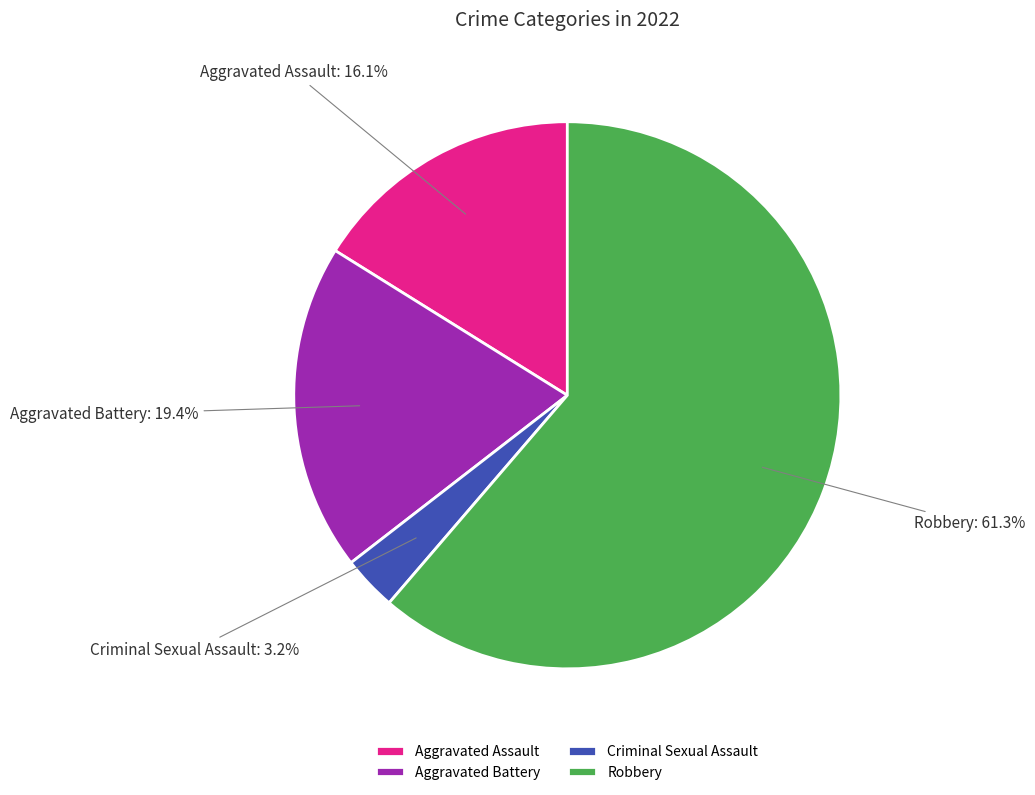

How many slices are in this pie chart?

4